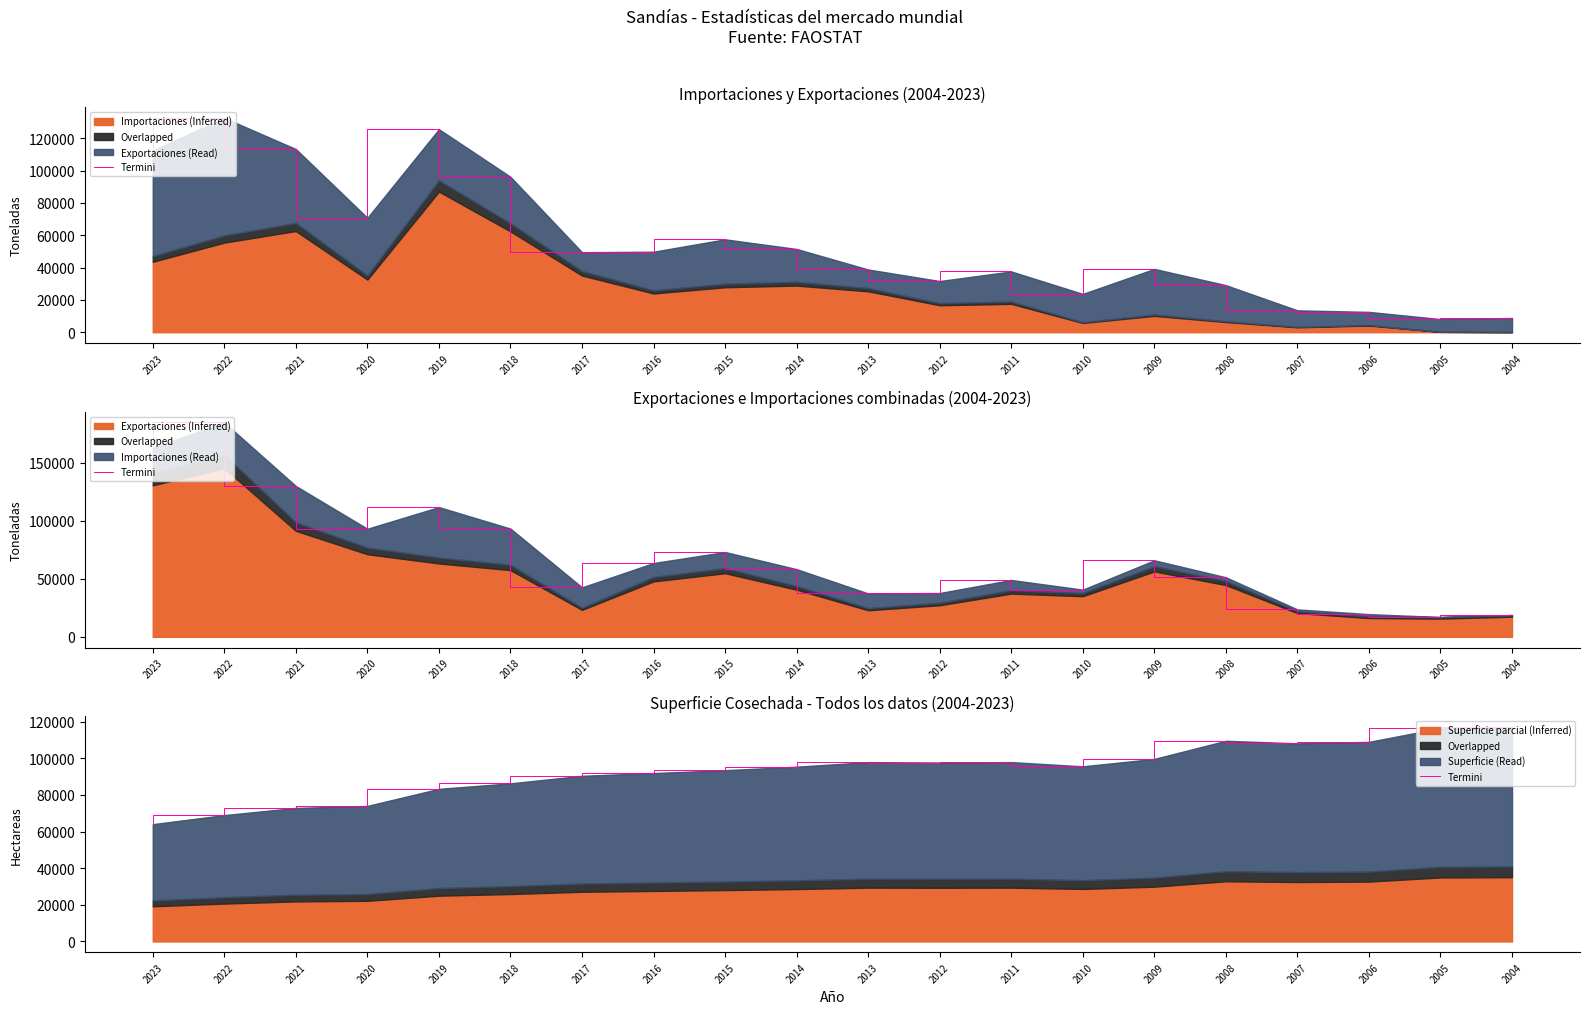

Rank the categories by value from lowest to highest.

2023, 2022, 2021, 2020, 2019, 2018, 2017, 2016, 2015, 2014, 2010, 2012, 2013, 2011, 2009, 2007, 2006, 2008, 2005, 2004